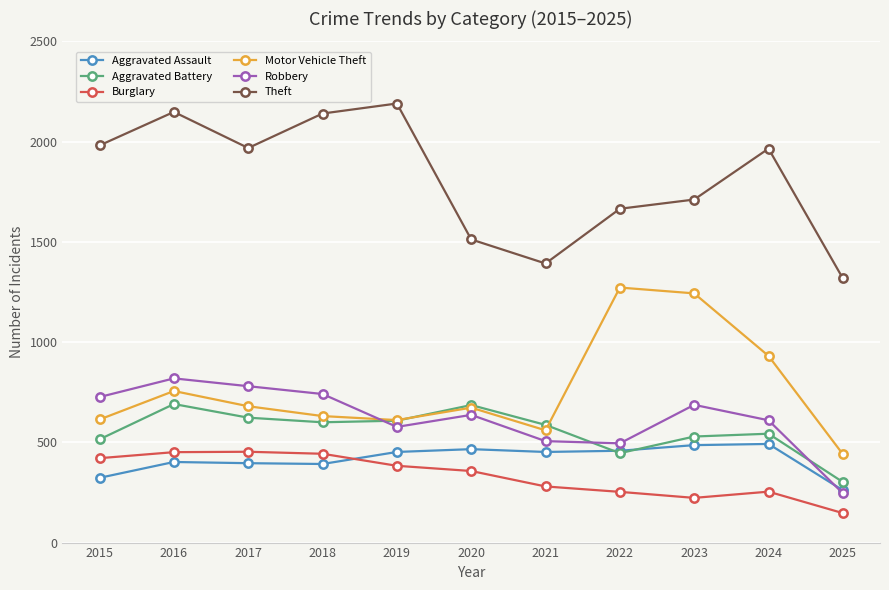

True or false: Aggravated Assault has more than 1 interior local peaks.

True